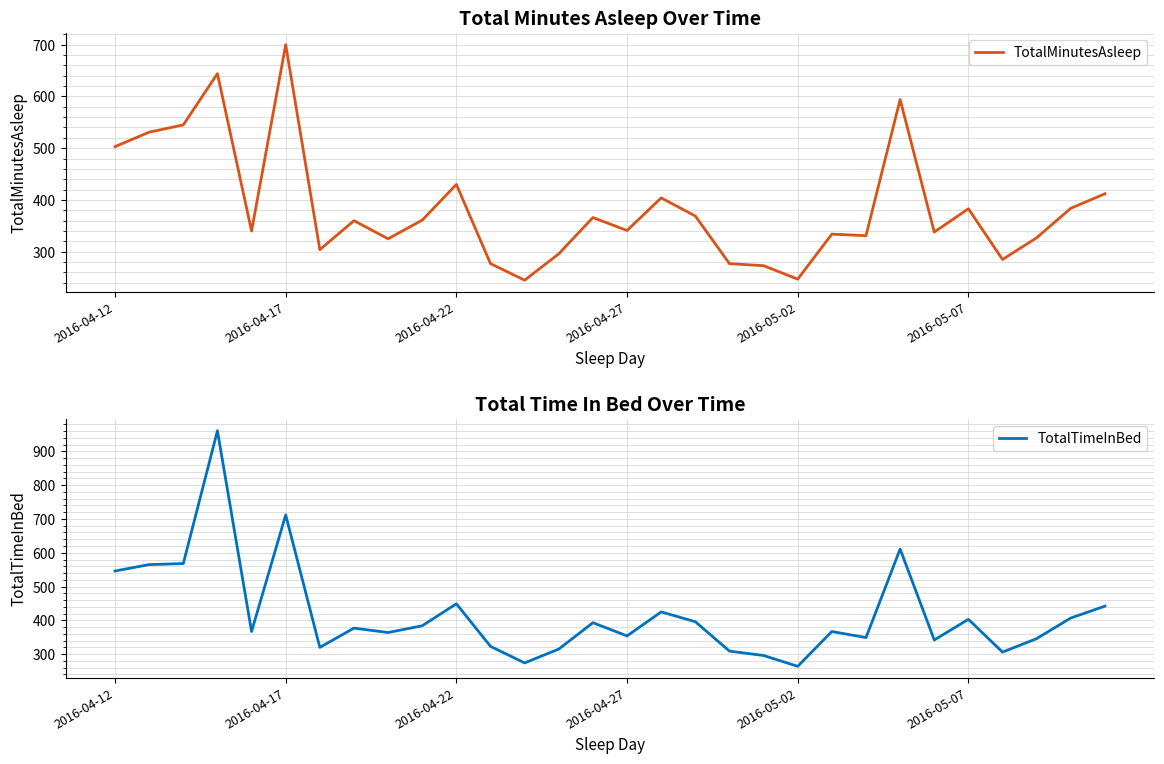

The TotalMinutesAsleep series shows 344 at 2016-05-02. True or false?

False